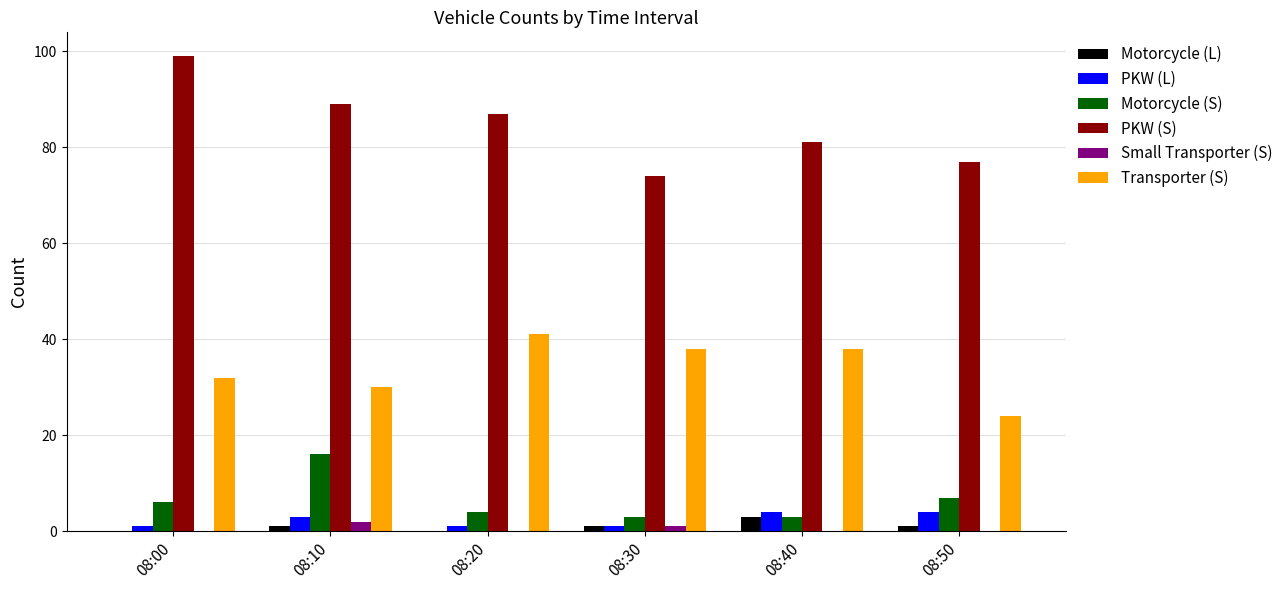

Which series has the largest range (max minus min)?

PKW (S)